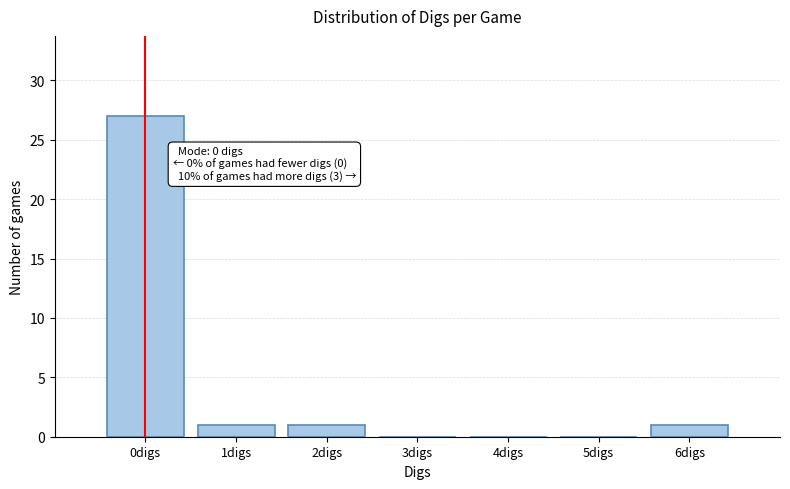

Reading left to right, what are all the values shown in this chart?

0digs=27	1digs=1	2digs=1	3digs=0	4digs=0	5digs=0	6digs=1